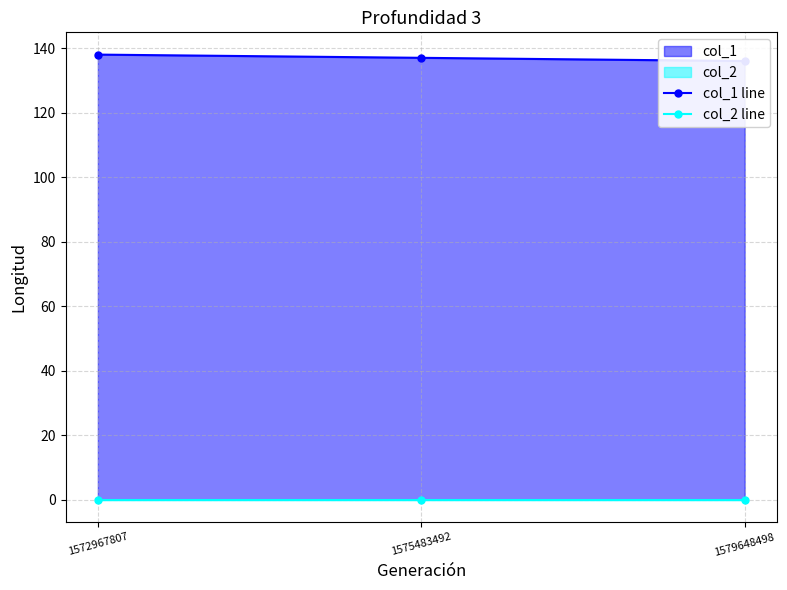

How many lines are shown in the chart?

2